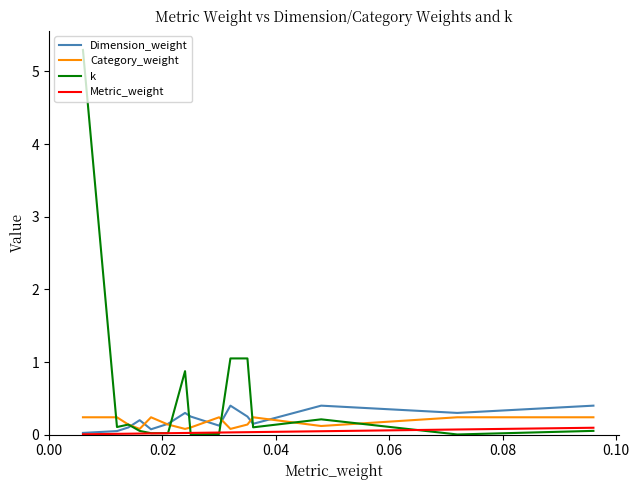

What is the maximum value shown in the chart?

5.3